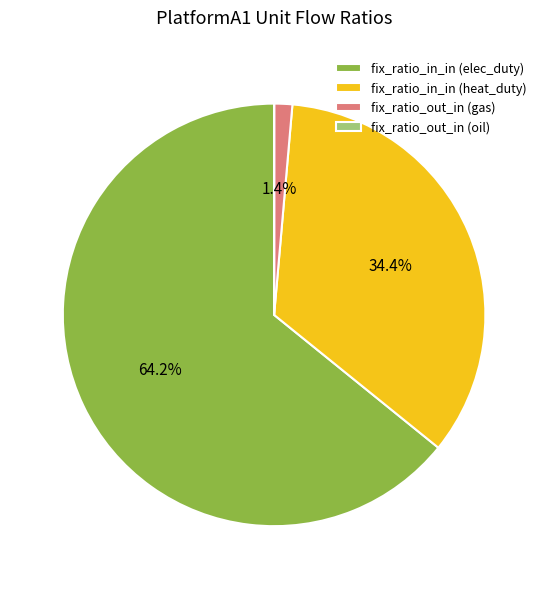

Which slice is the largest?

fix_ratio_in_in (elec_duty)